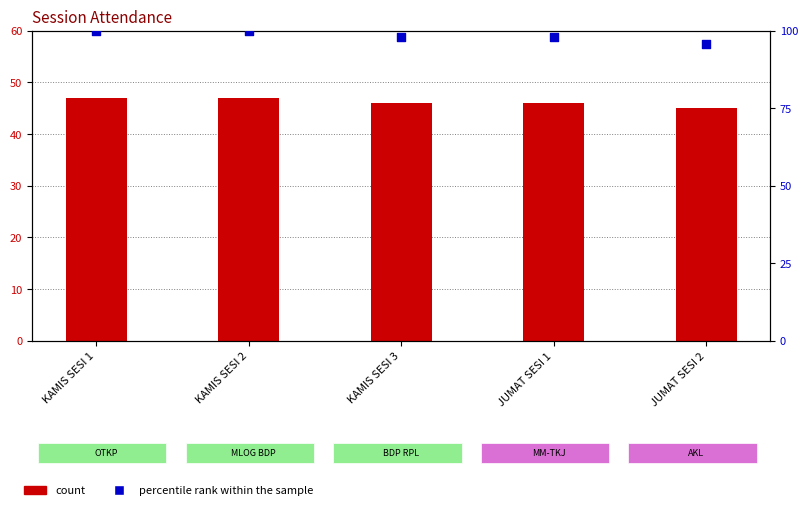

What are all the series names shown in the legend?

count, percentile rank within the sample